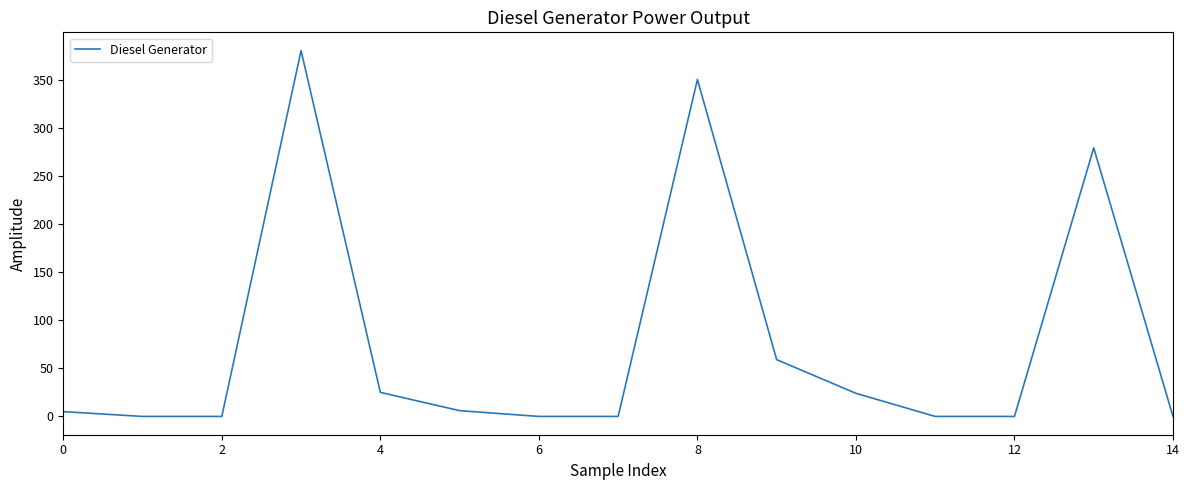

What is the greatest value displayed?

380